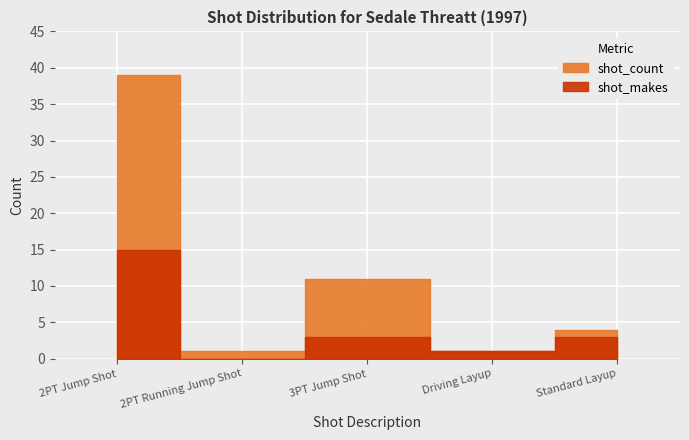

What are all the series names shown in the legend?

shot_count, shot_makes